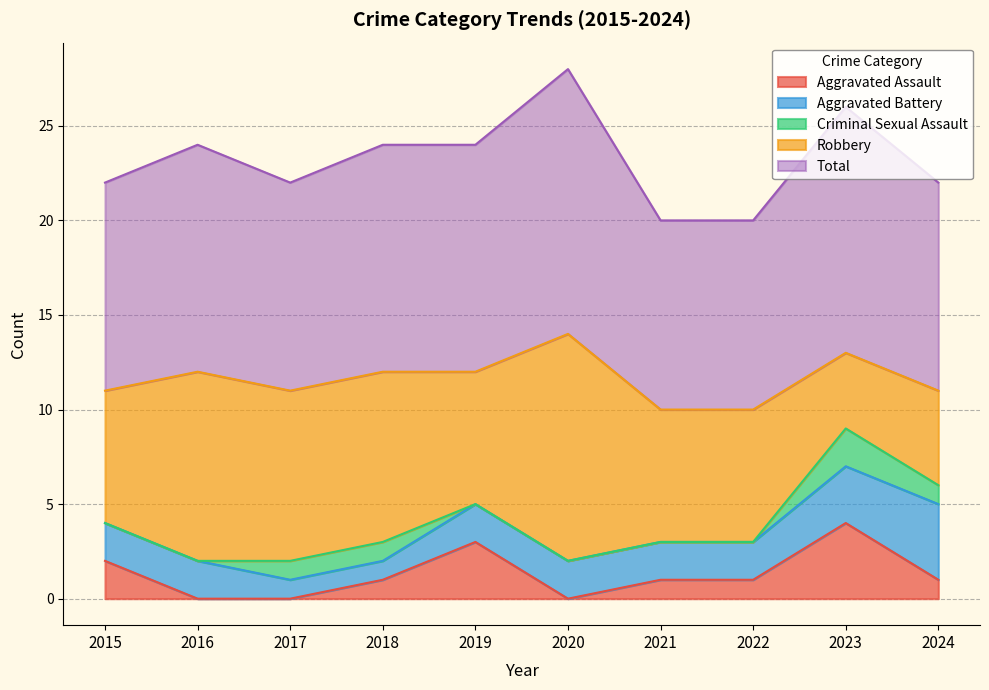

Which series changed the most between 2015 and 2018?

Robbery